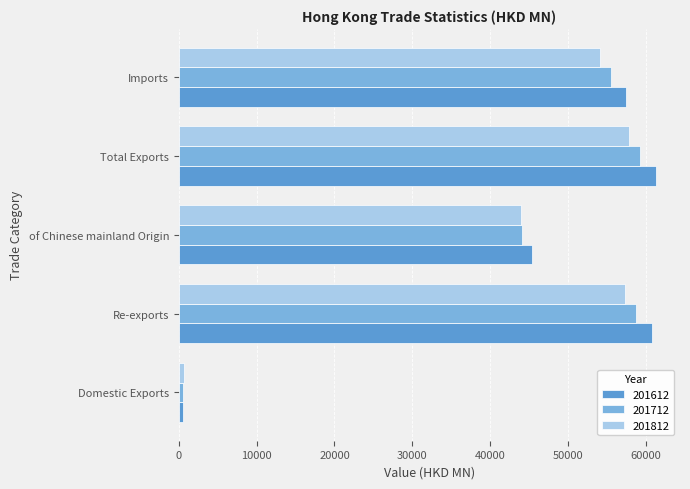

Which series has the largest range (max minus min)?

201612